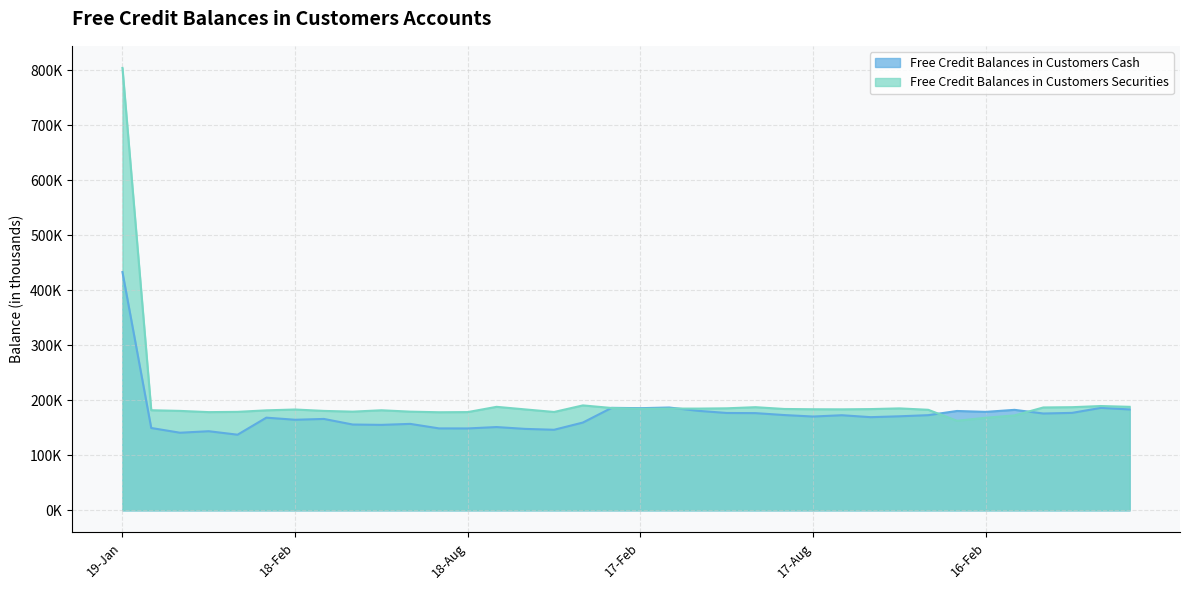

Which category has the lowest value in the Free Credit Balances in Customers Cash series?

19-May